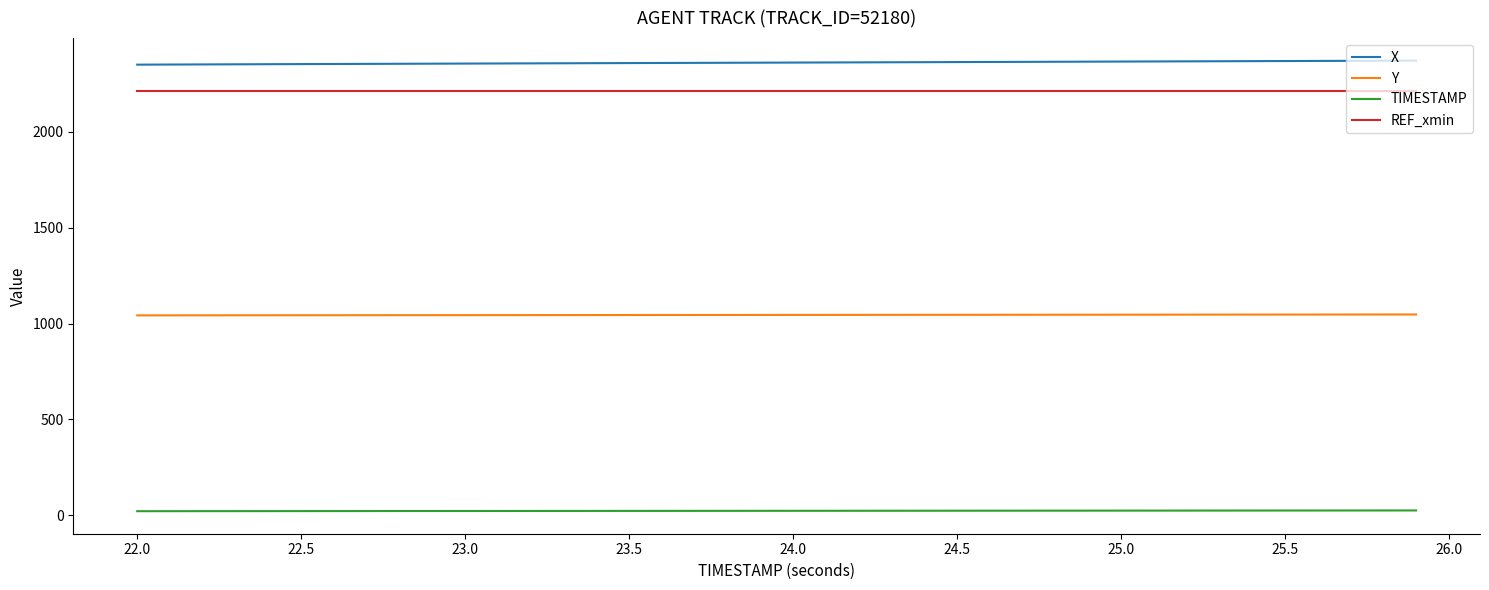

List the series in order of their peak value, lowest first.

TIMESTAMP, Y, REF_xmin, X